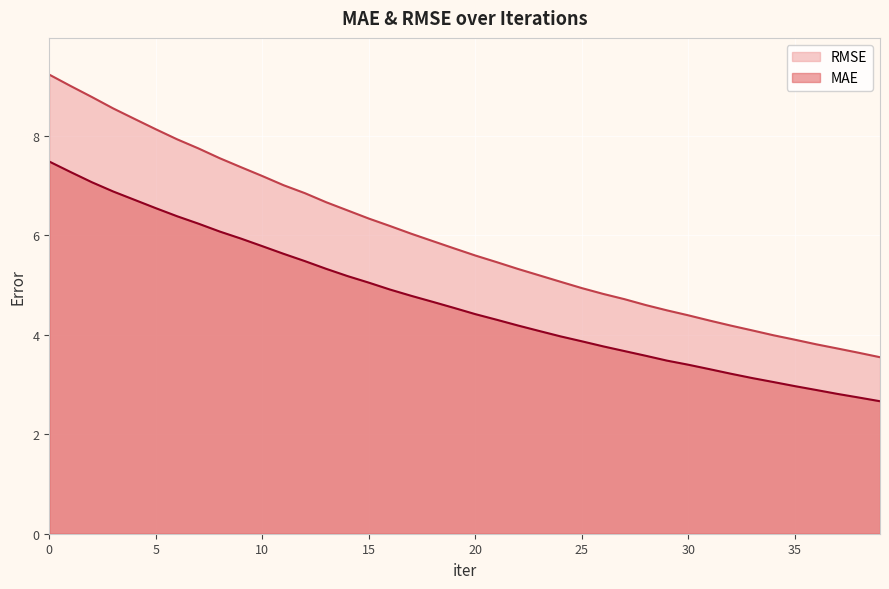

True or false: RMSE and MAE cross at least once.

False